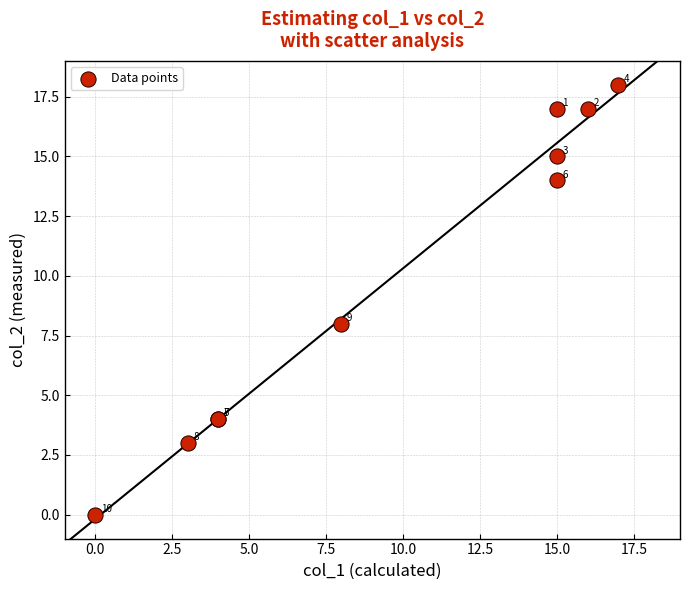

What Y value in the scatter plot is closest to 9?

8